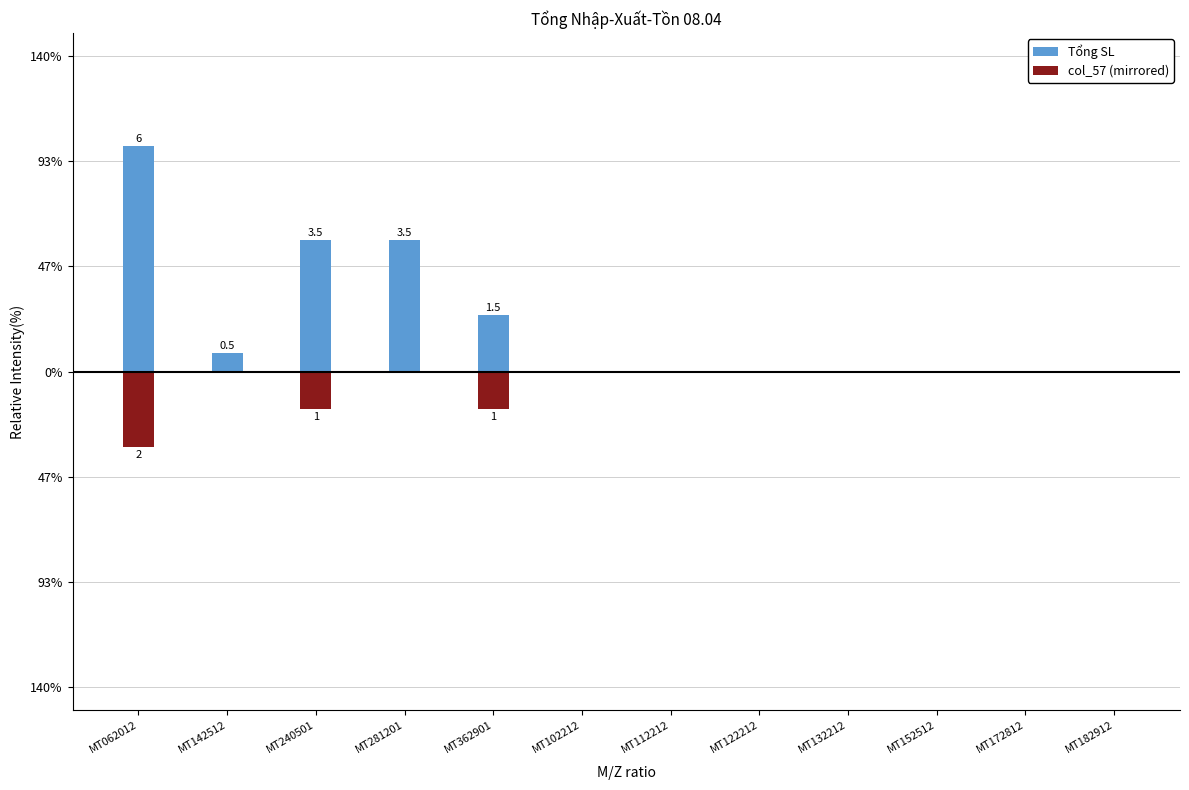

Reading left to right, extract all data points from this chart.

Tổng SL: MT062012=6.0	MT142512=0.5	MT240501=3.5	MT281201=3.5	MT362901=1.5	MT102212=0.0	MT112212=0.0	MT122212=0.0	MT132212=0.0	MT152512=0.0	MT172812=0.0	MT182912=0.0
col_57 (mirrored): MT062012=-2.0	MT142512=0.0	MT240501=-1.0	MT281201=0.0	MT362901=-1.0	MT102212=0.0	MT112212=0.0	MT122212=0.0	MT132212=0.0	MT152512=0.0	MT172812=0.0	MT182912=0.0